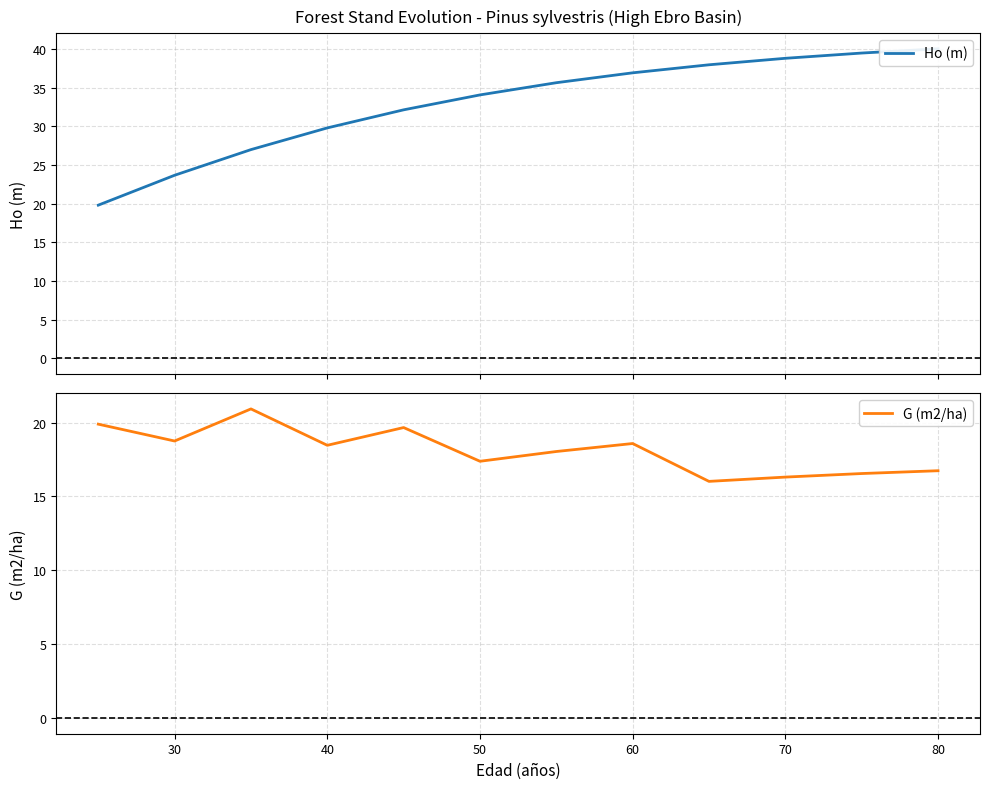

What is the average value of the Ho (m) series?

32.9